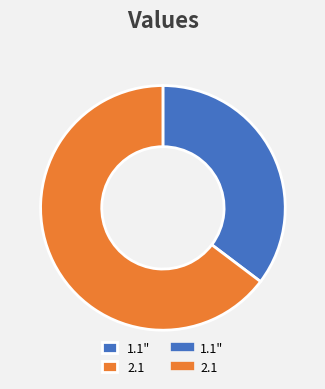

Is there a majority slice in this chart?

Yes